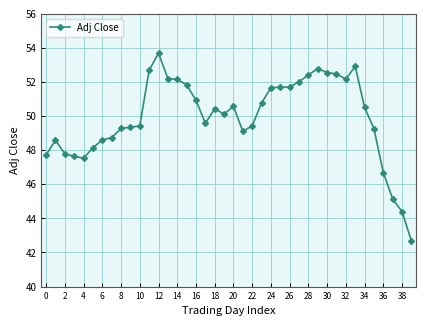

True or false: there are more than 2 points higher than both neighbors.

True